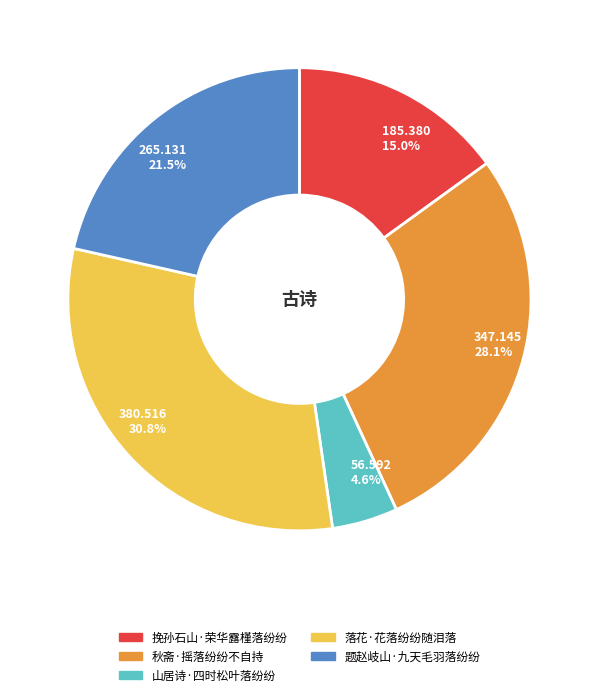

How many segments does this pie chart have?

5